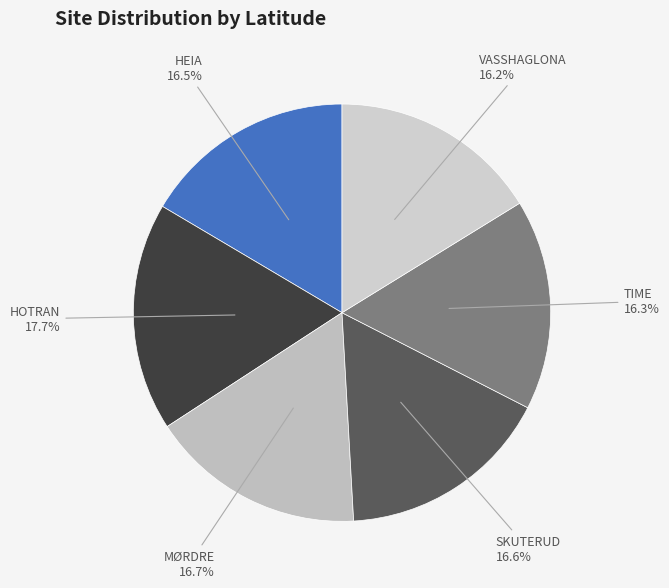

What percentage is the VASSHAGLONA slice, to the nearest percent?

16%